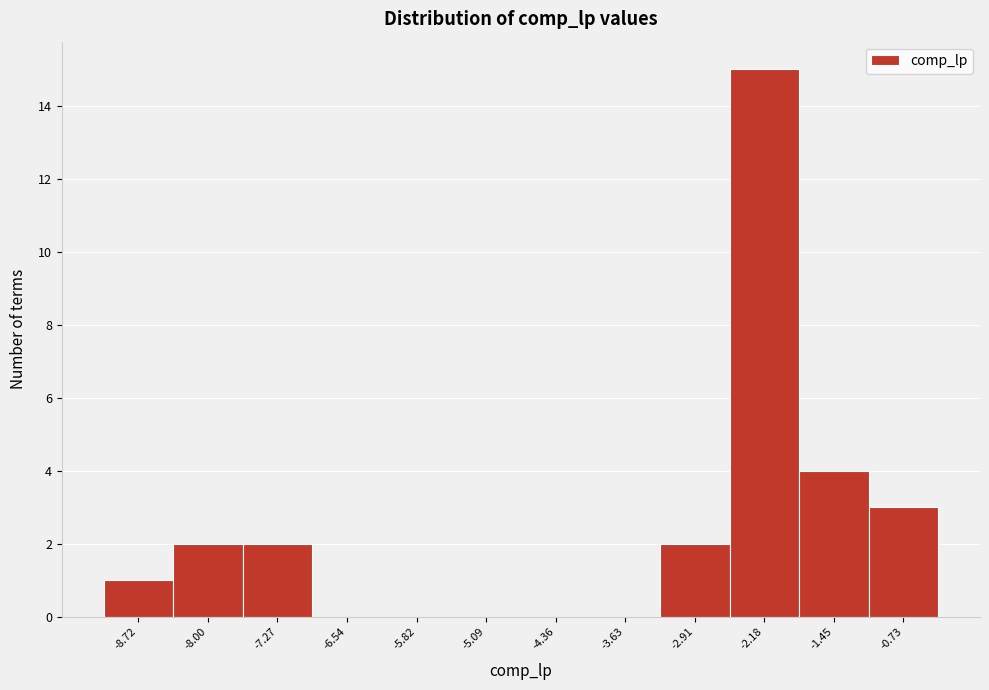

At which label is the value closest to 7?

-1.45